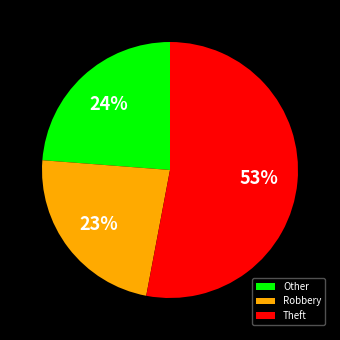

What is the largest slice in the pie chart?

Theft